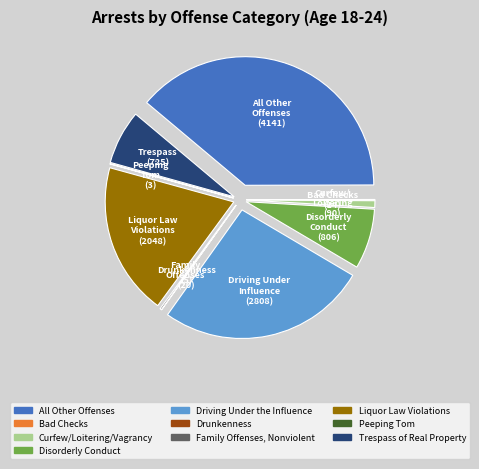

Is it true that Disorderly Conduct is 1% of the pie?

False